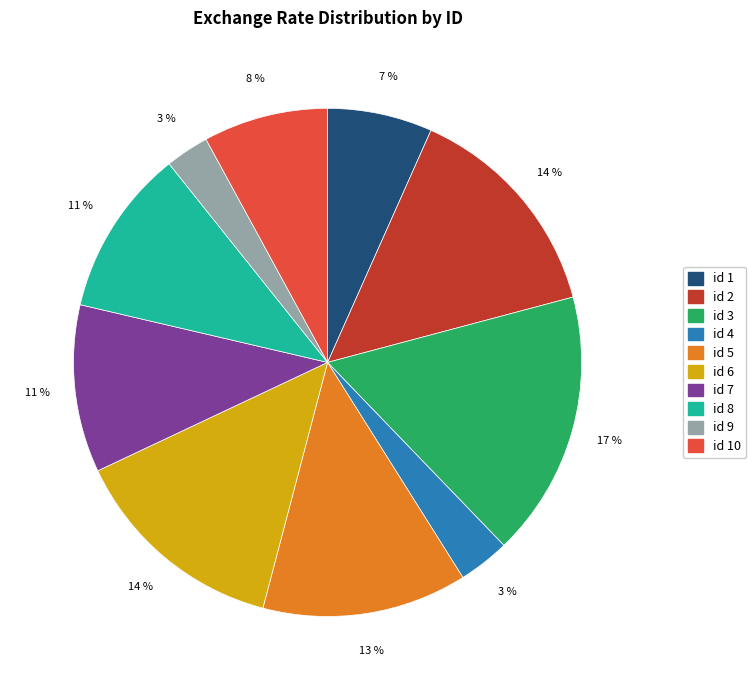

Is there any slice that represents more than half of the pie?

No